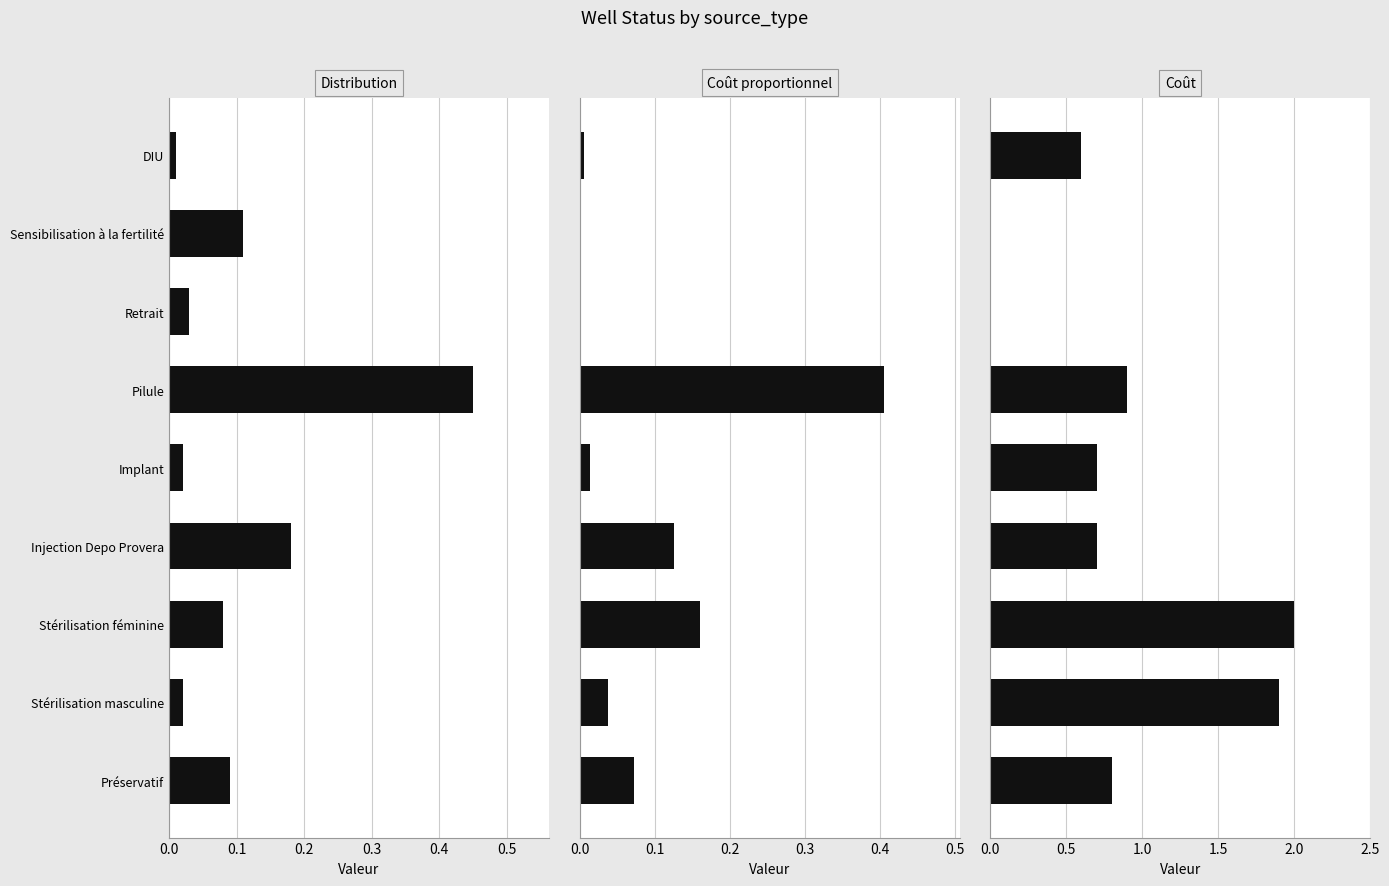

What is the highest value of the Coût proportionnel series?

0.4